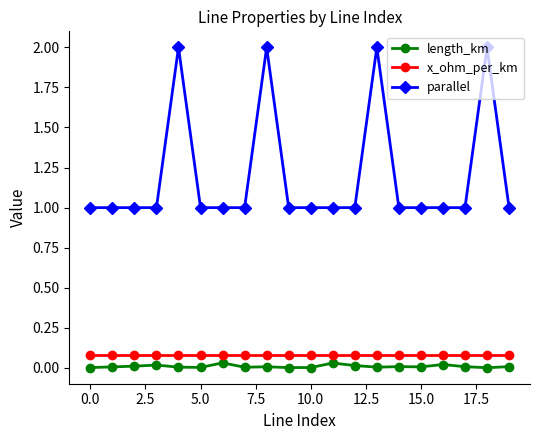

True or false: length_km and parallel intersect in this chart.

False